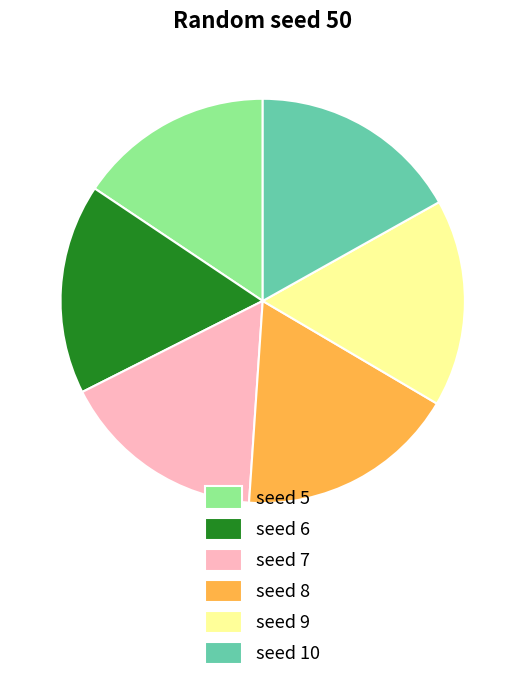

Which category has the biggest portion of the pie?

seed 8